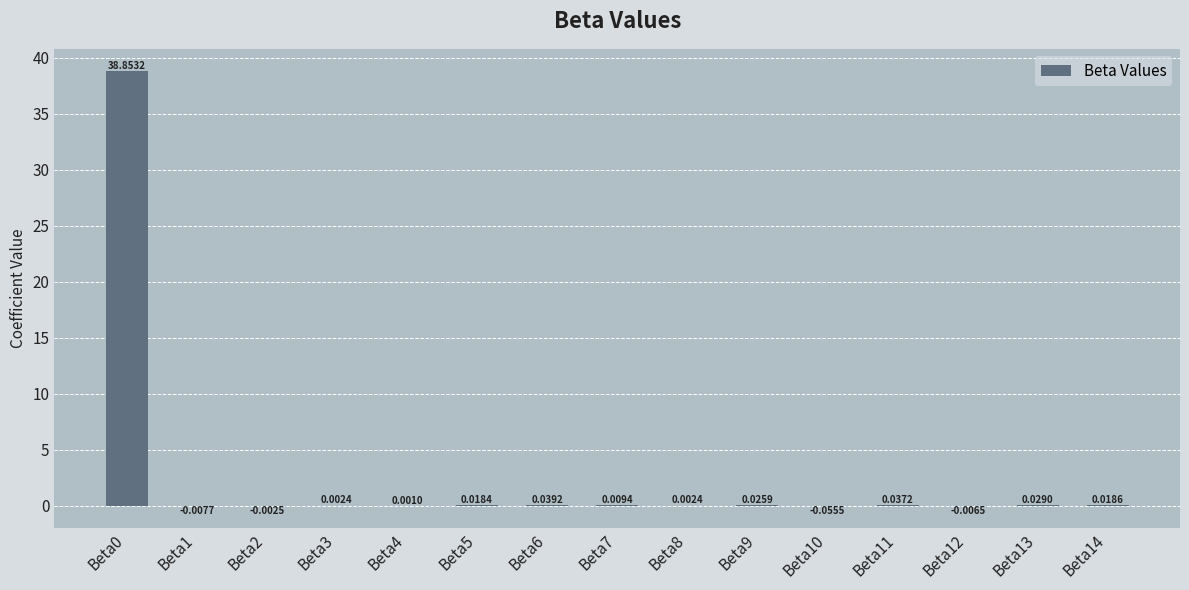

Between Beta14 and Beta13, which is larger?

Beta13